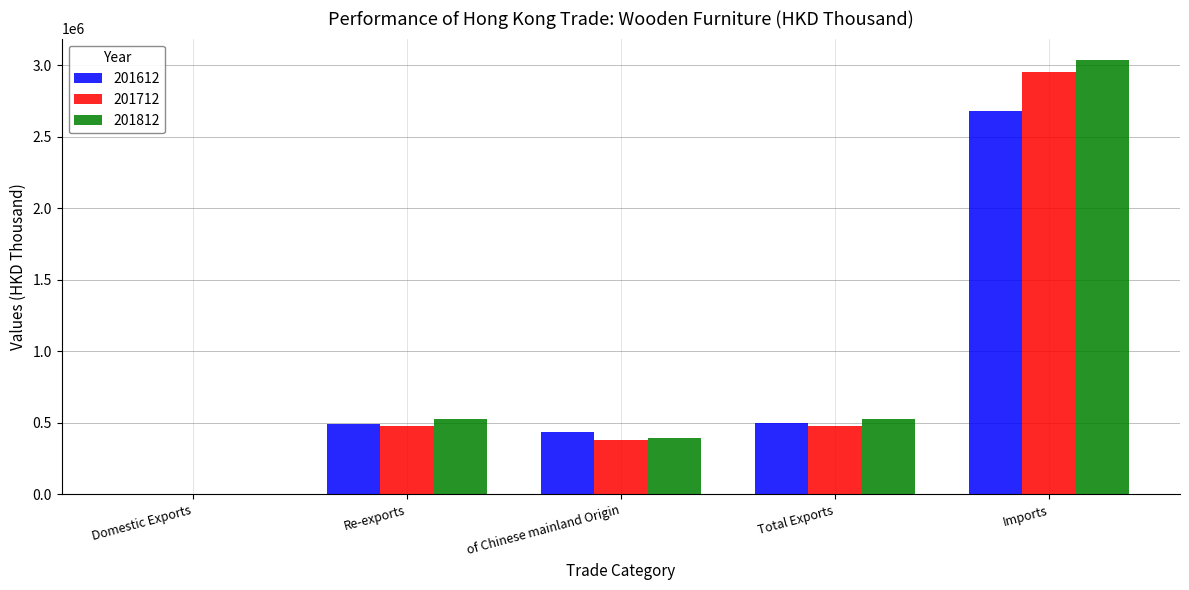

Which category has the highest value in the 201712 series?

Imports